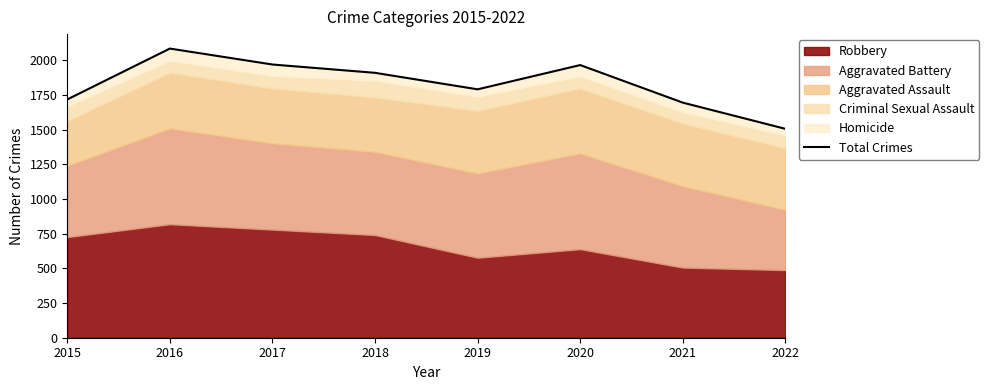

Reading left to right, extract all data points from this chart.

1719	2086	1971	1911	1792	1967	1696	1507